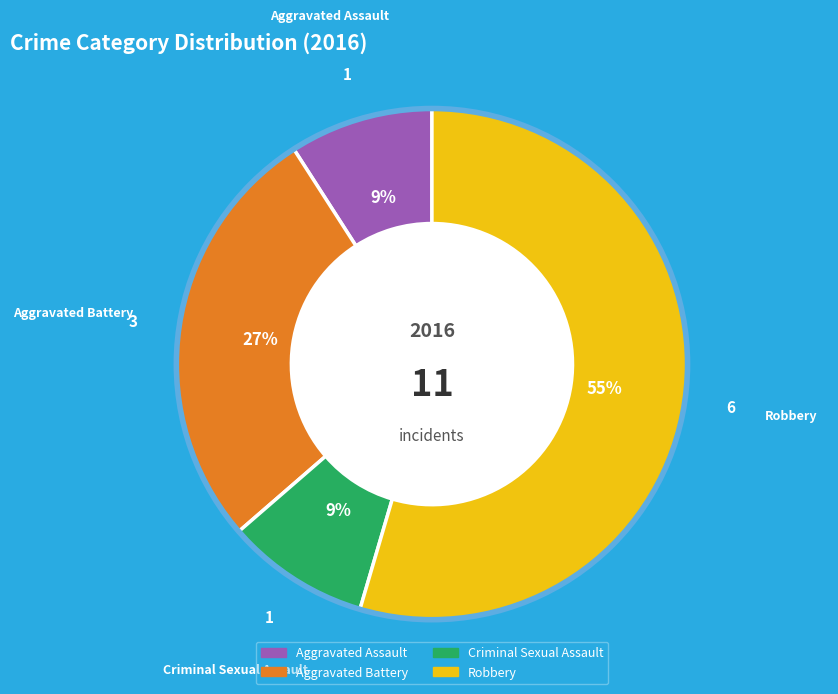

Between Aggravated Battery and Criminal Sexual Assault, which is larger?

Aggravated Battery